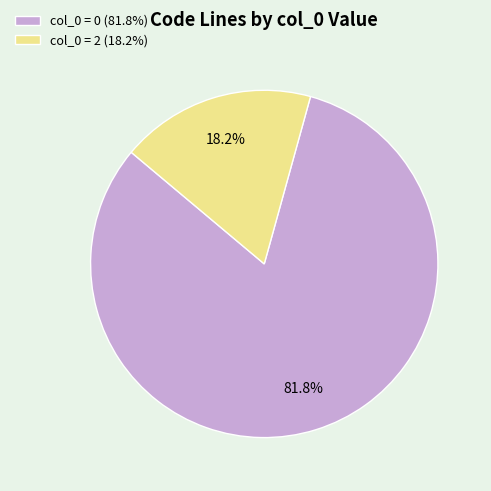

Rank the categories by value from highest to lowest.

col_0 = 0 (81.8%), col_0 = 2 (18.2%)